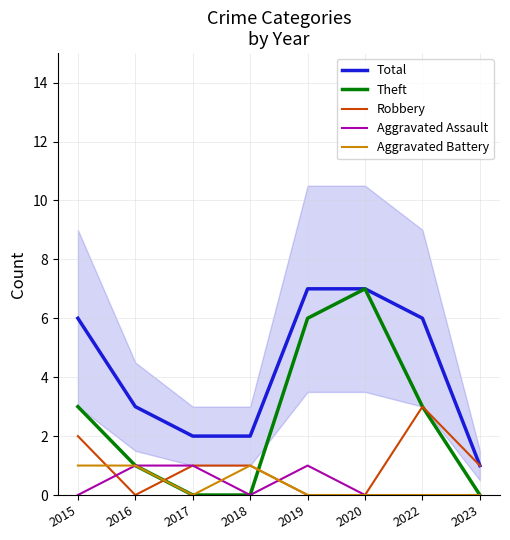

What is the total value across all series at 2017?

4